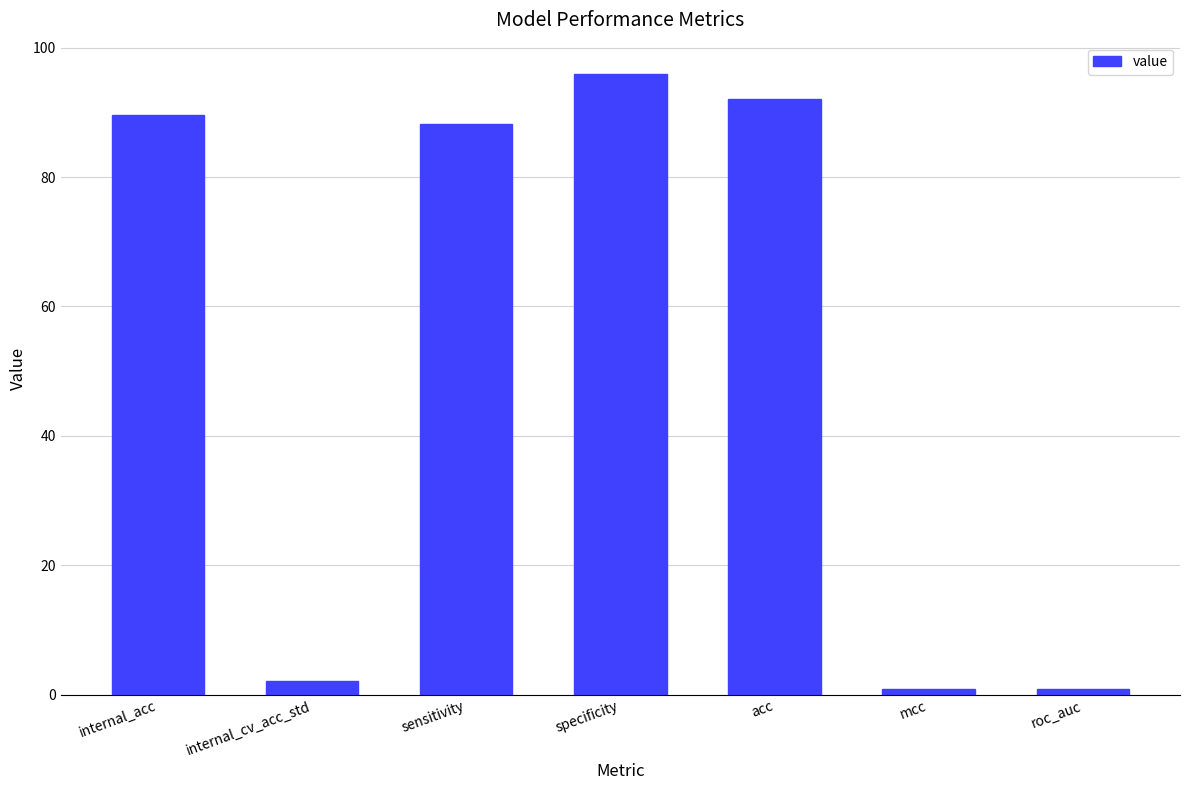

At which category does the chart reach its peak across all series?

specificity